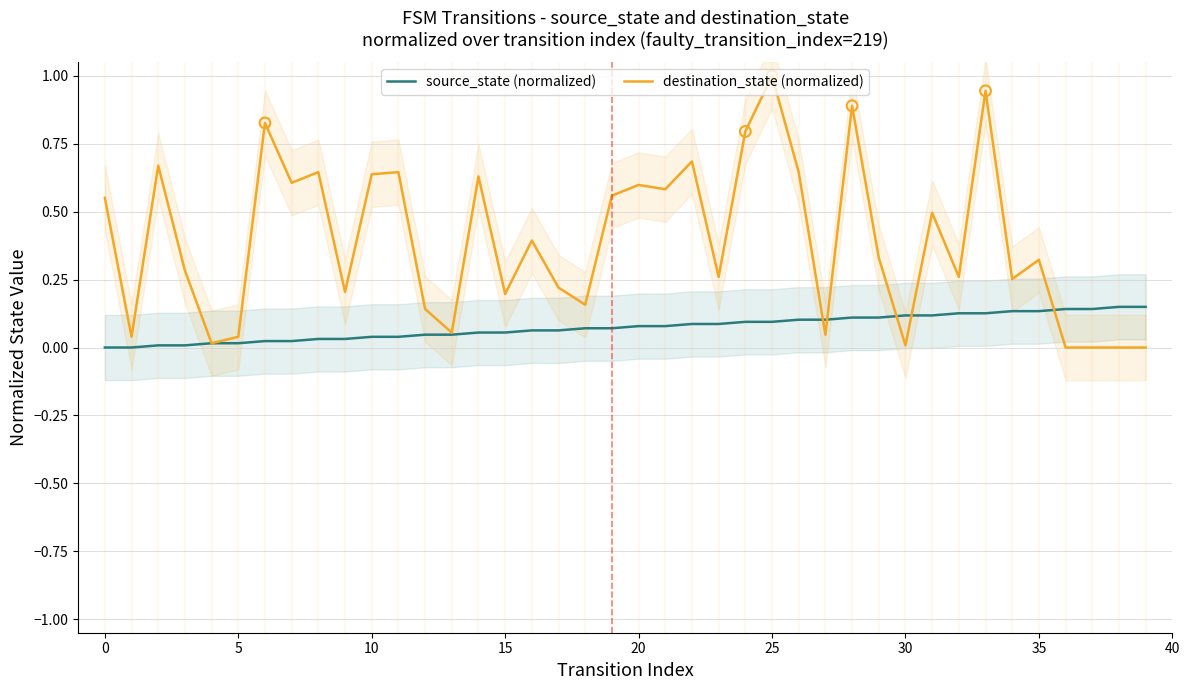

Which series has the largest total across all categories?

destination_state (normalized)